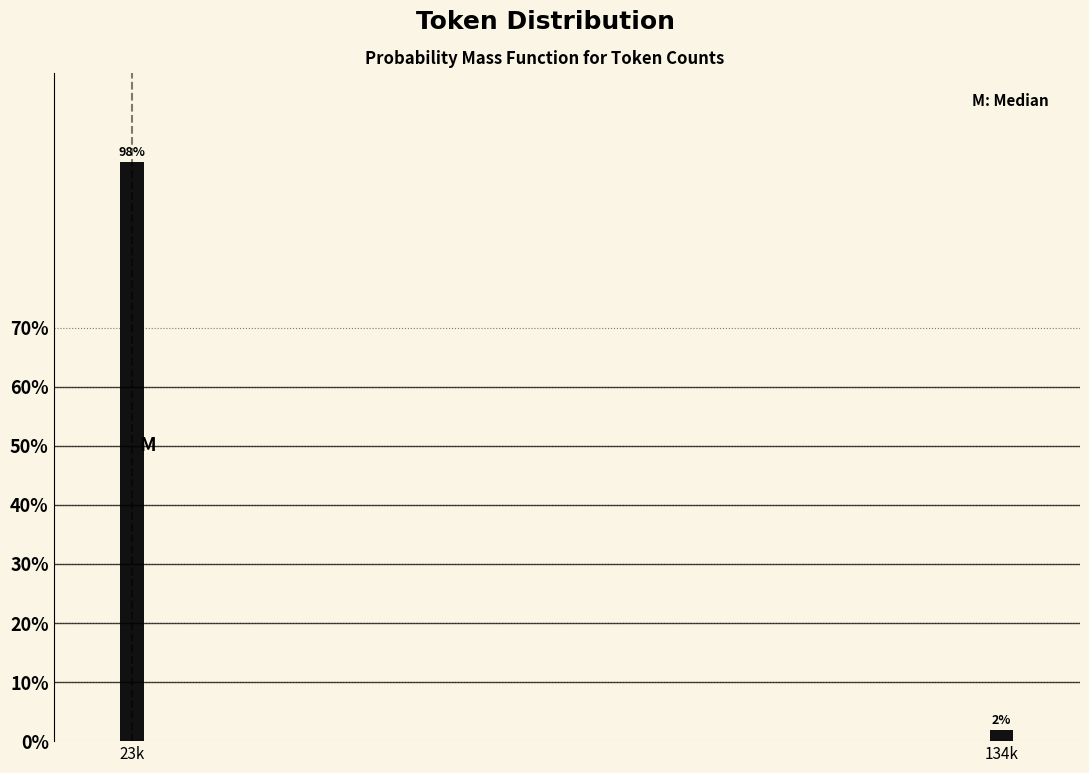

What is the sum of the values at 23k and 134k?

100.0